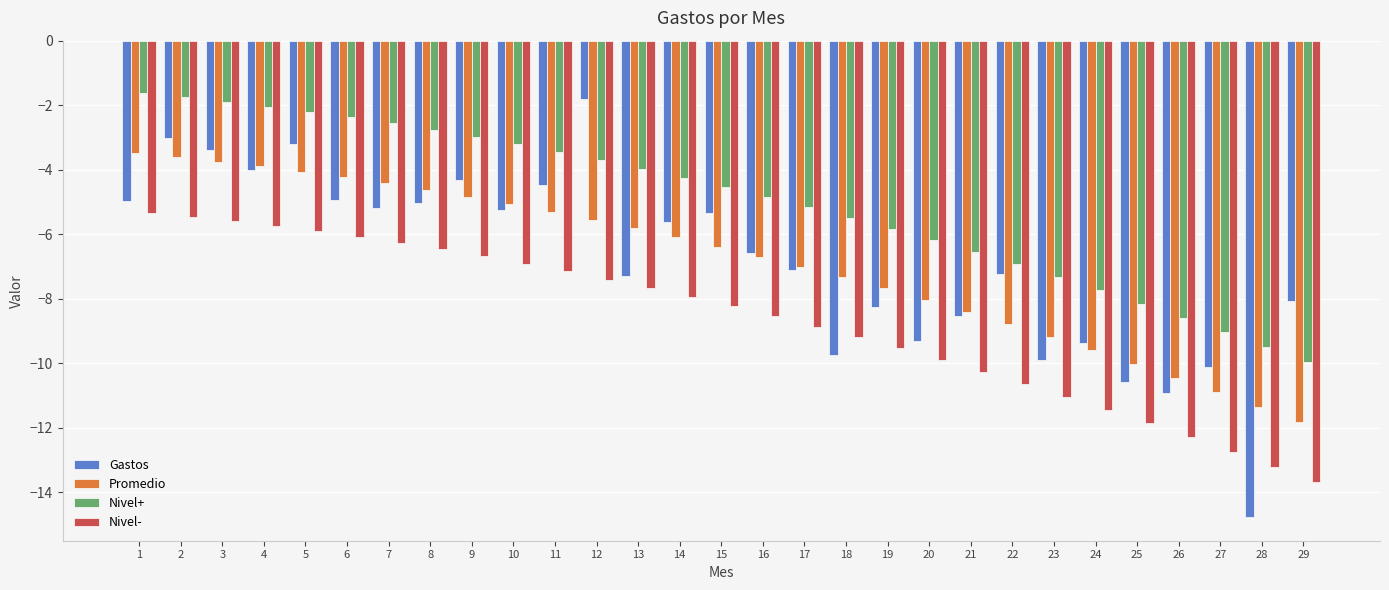

At 7, list the series in order from largest to smallest.

Nivel+, Promedio, Gastos, Nivel-